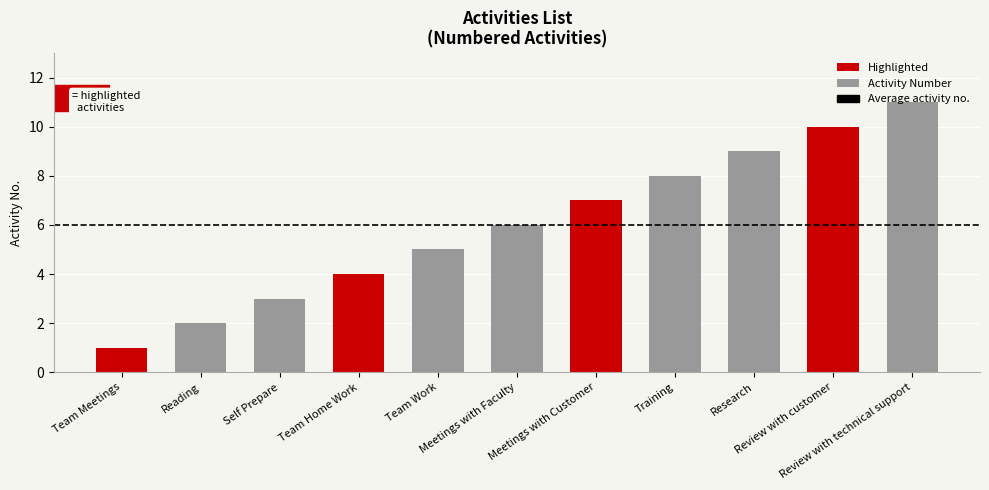

What is the value of the 5th bar from the left?

5